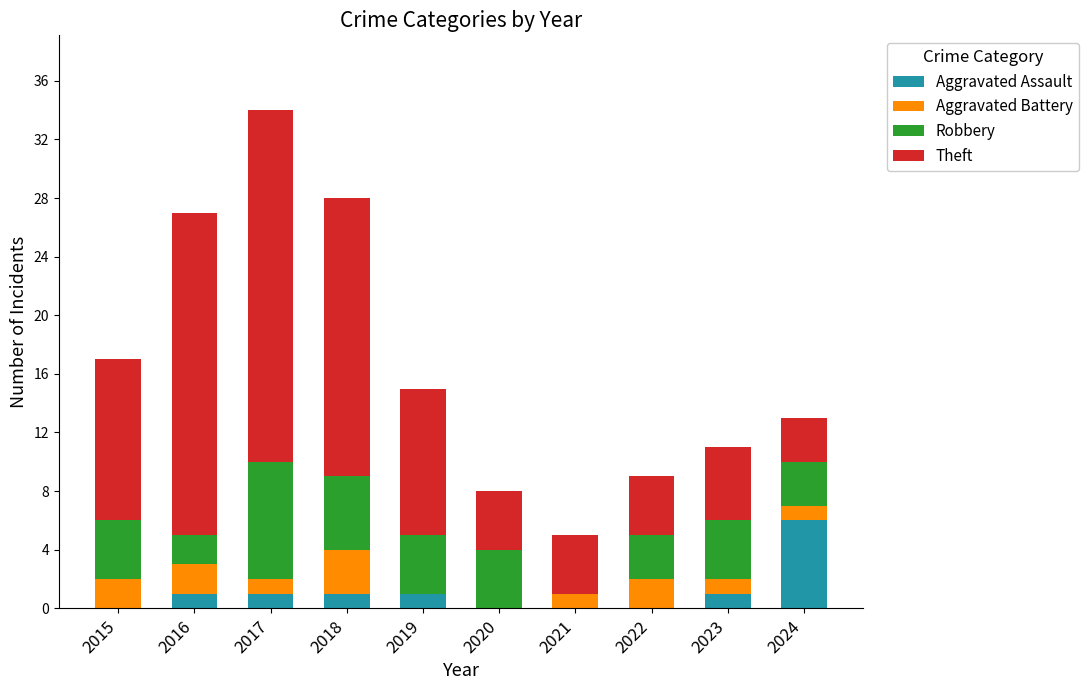

Count the number of data series in this chart.

4